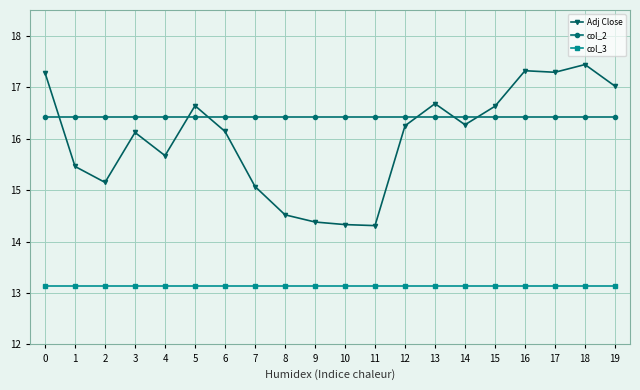

What is the total value across all series at 5?

46.2